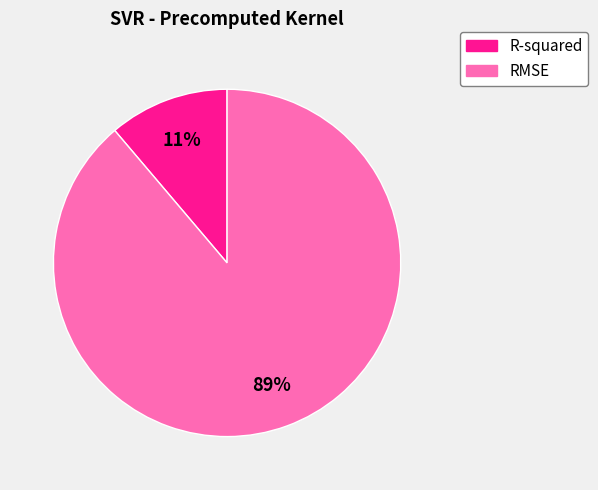

To the nearest percent, what portion does RMSE represent?

89%